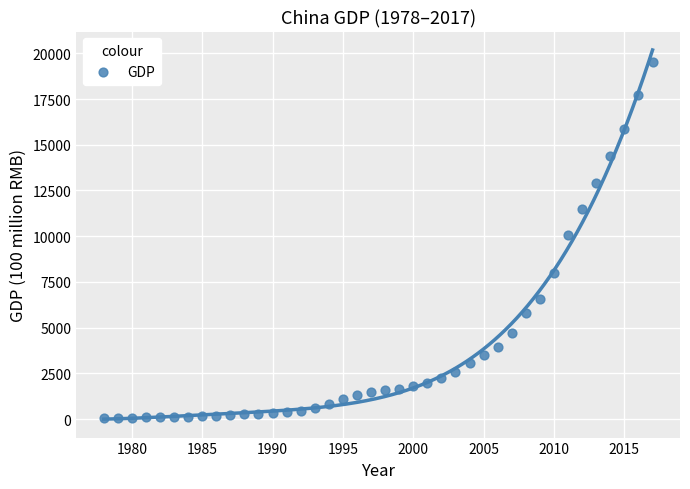

What Y value in the scatter plot is closest to 9785?

10087.3